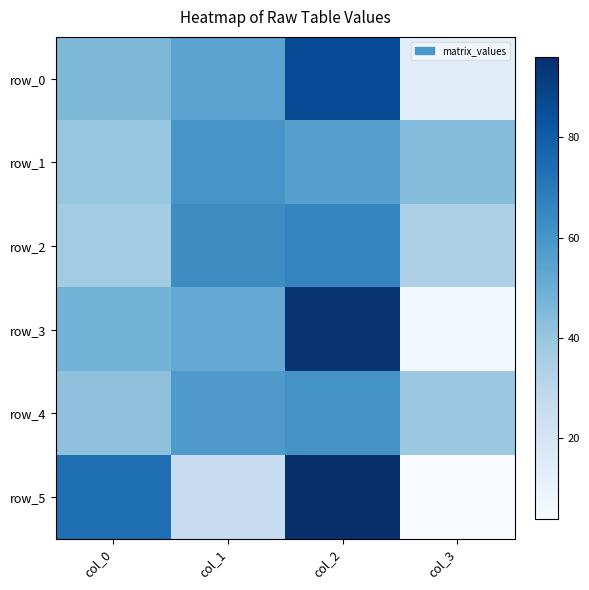

What is the difference between the maximum and minimum values in the row_2 series?

32